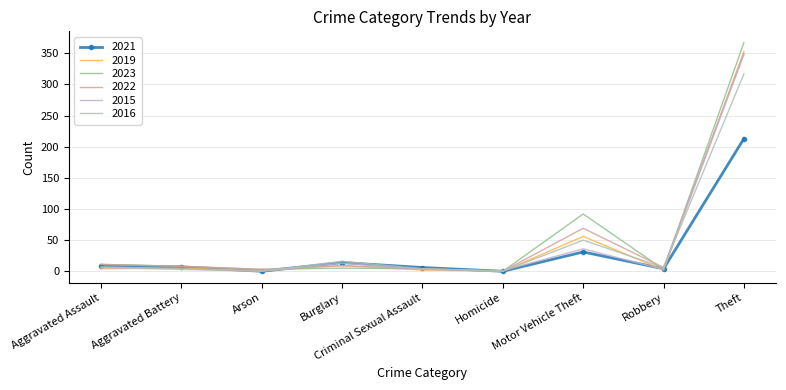

How many distinct data groups are displayed?

6